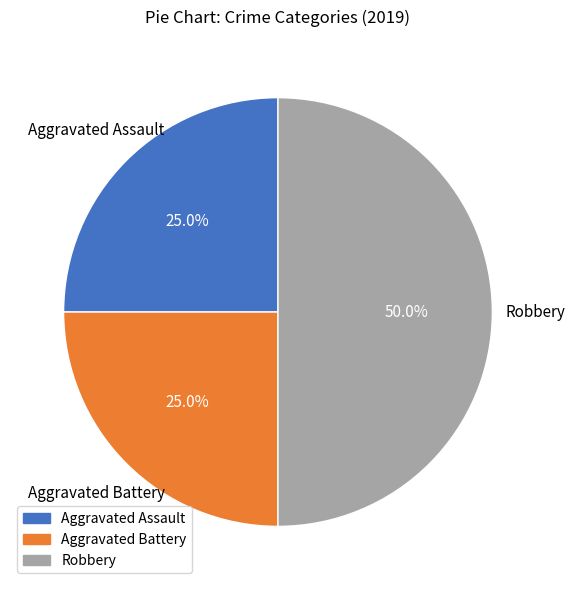

Combined, what portion of the pie is Aggravated Battery and Robbery?

75.0%